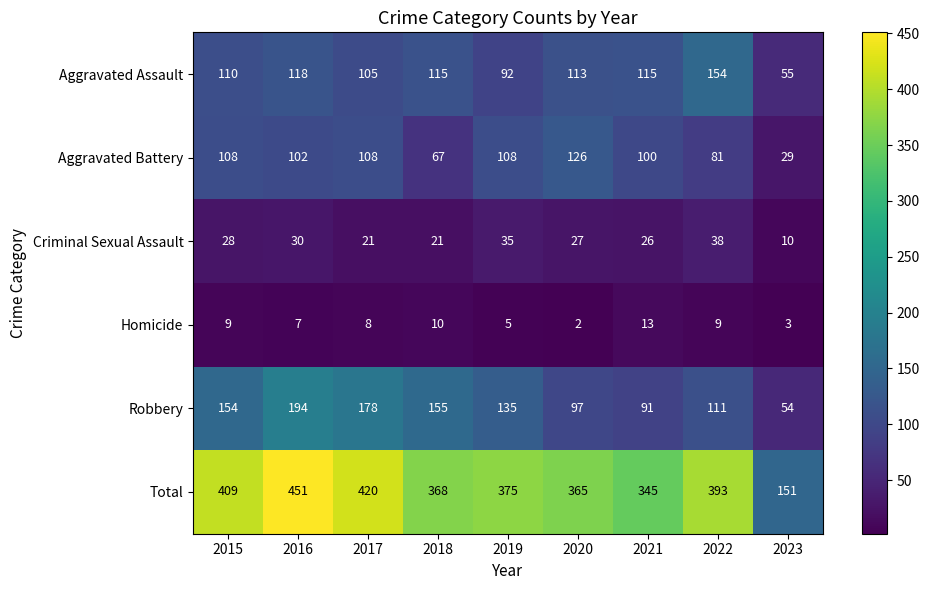

At 2021, list the series in order from largest to smallest.

Total, Aggravated Assault, Aggravated Battery, Robbery, Criminal Sexual Assault, Homicide